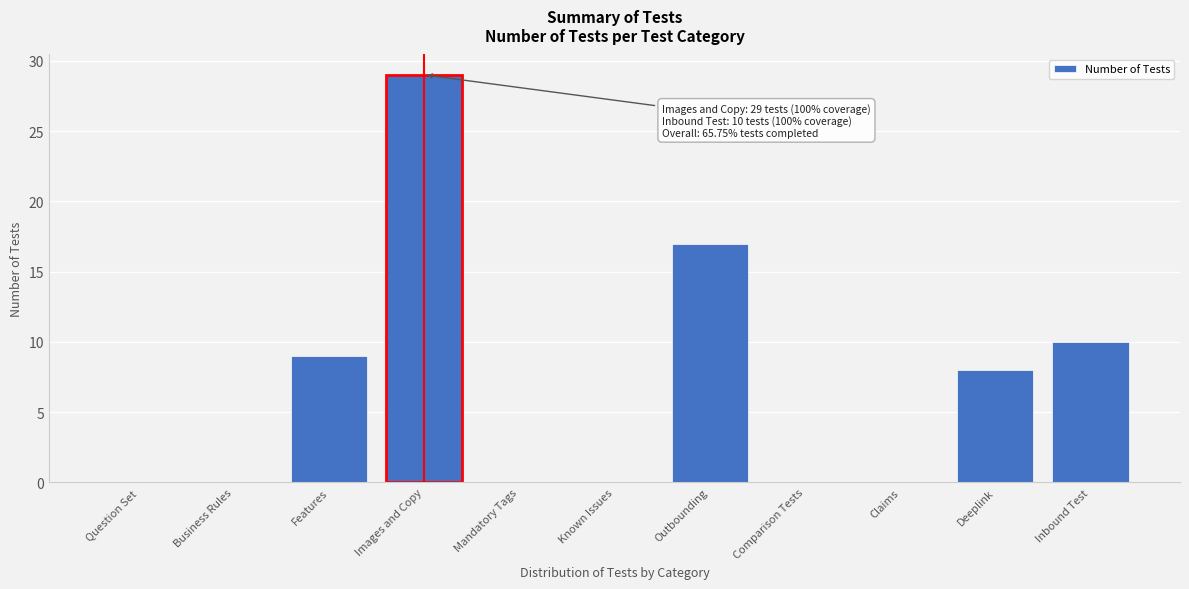

Reading right to left, transcribe all the data shown in this chart.

Inbound Test=10	Deeplink=8	Claims=0	Comparison Tests=0	Outbounding=17	Known Issues=0	Mandatory Tags=0	Images and Copy=29	Features=9	Business Rules=0	Question Set=0